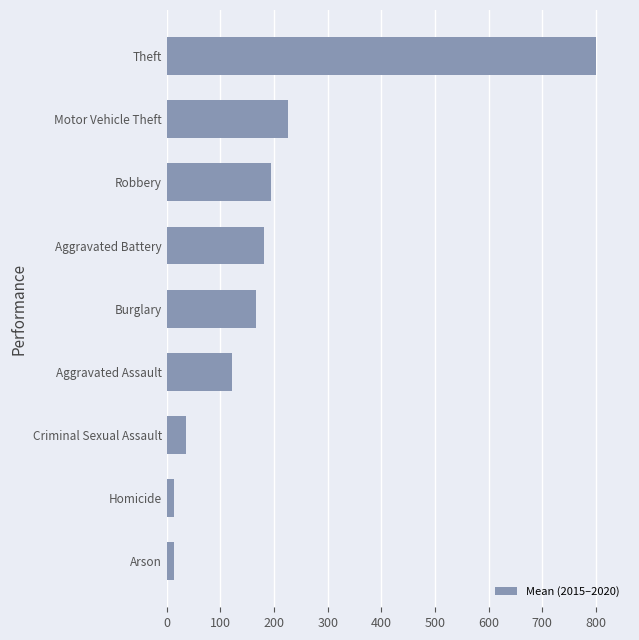

True or false: the data shows 226.5 at Motor Vehicle Theft.

True